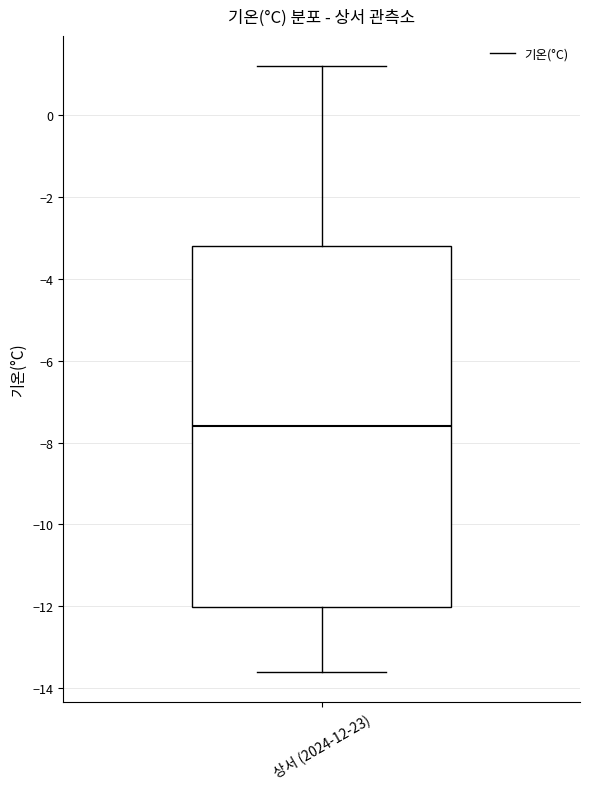

Where is the upper edge of the box for 상서 (2024-12-23) on the y-axis? The values are not printed on the chart, so give them approximately, as read against the axis.

-3.2